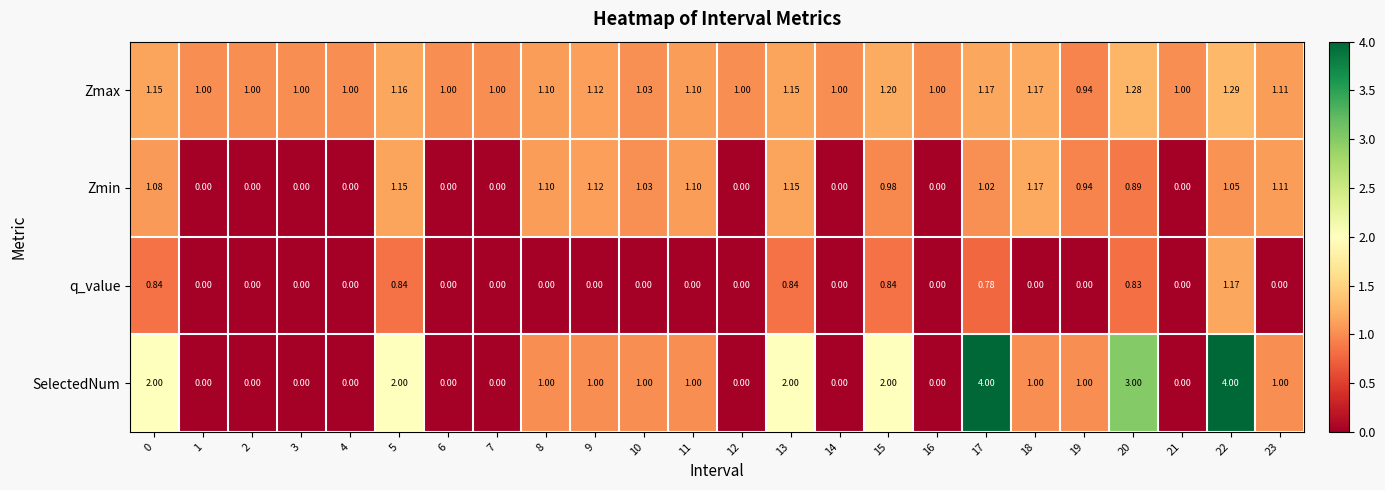

Which series has the largest total across all categories?

SelectedNum